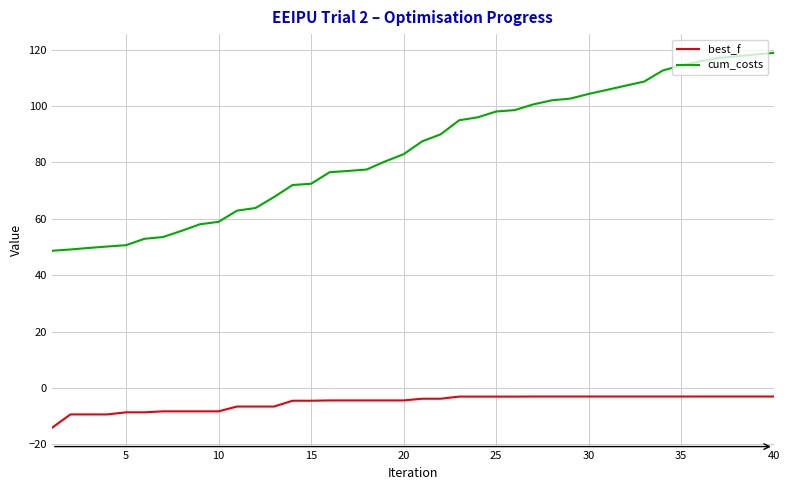

Rank the series by their average value, from highest to lowest.

cum_costs, best_f